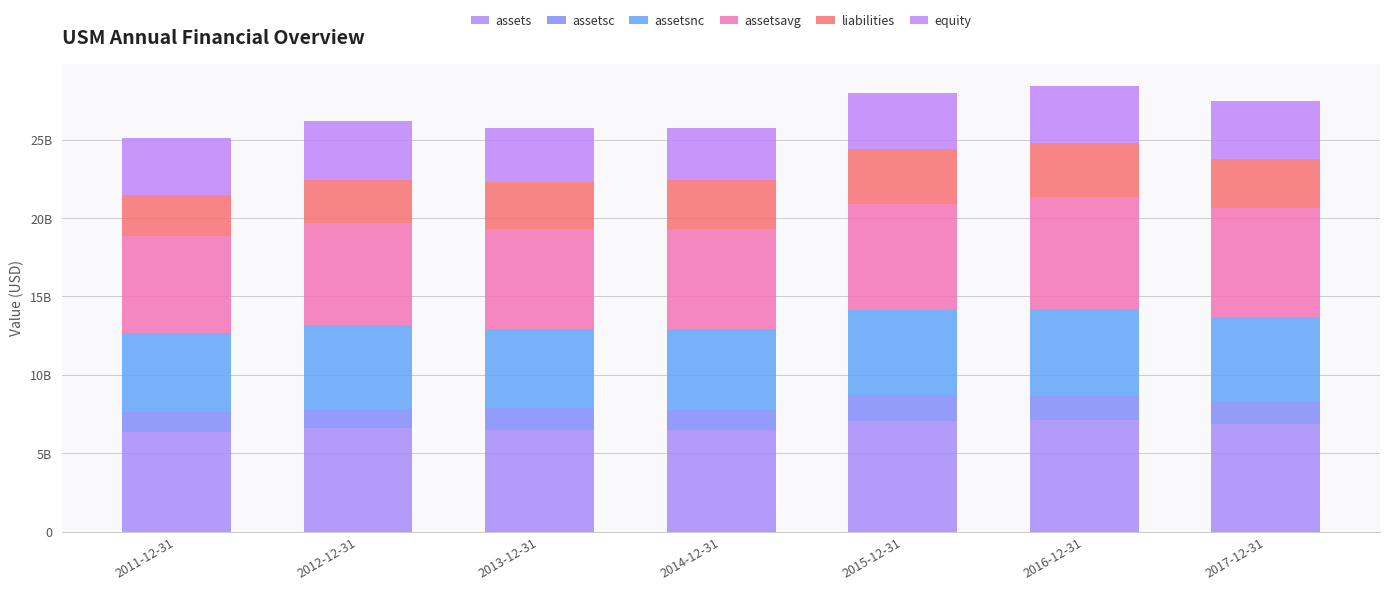

Does the chart contain stacked bars?

Yes